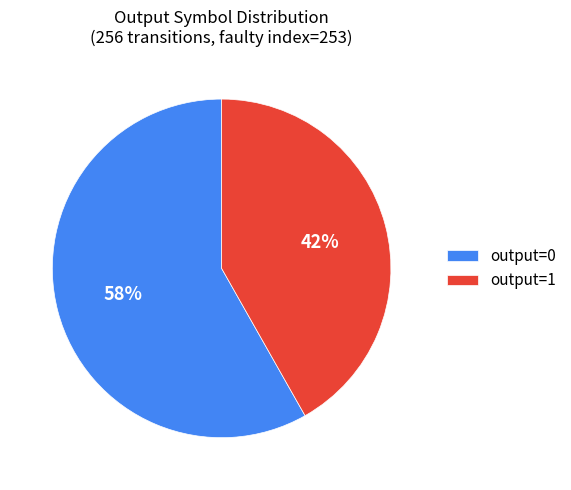

Do output=0 and output=1 together represent more than half of the pie?

Yes